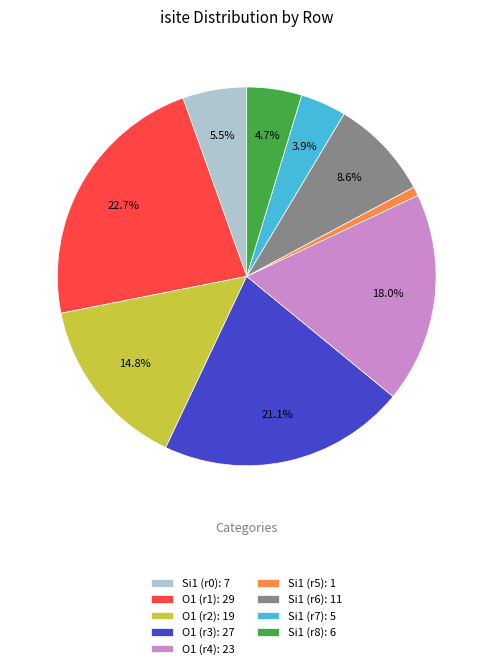

Approximately how many times larger is the value at Si1 (r6): 11 compared to O1 (r1): 29?

0.4